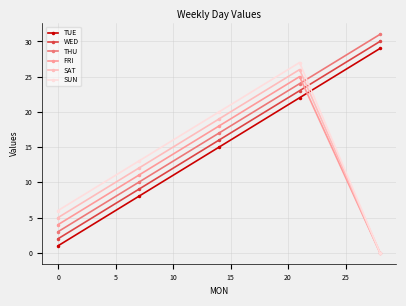

What is the difference between the maximum and second lowest values in the TUE series?

21